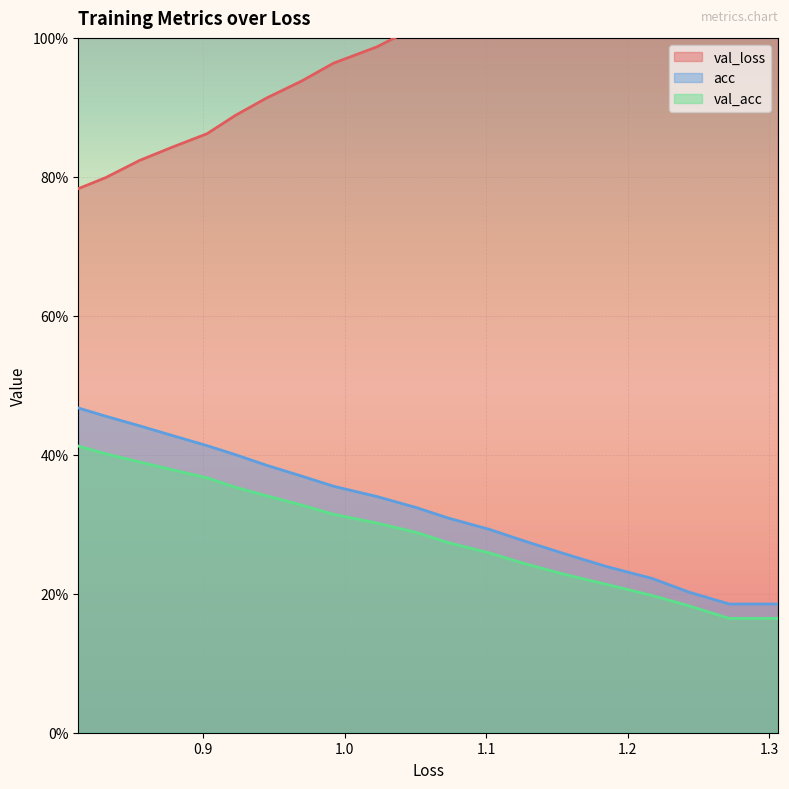

What is the minimum value shown in the chart?

0.2